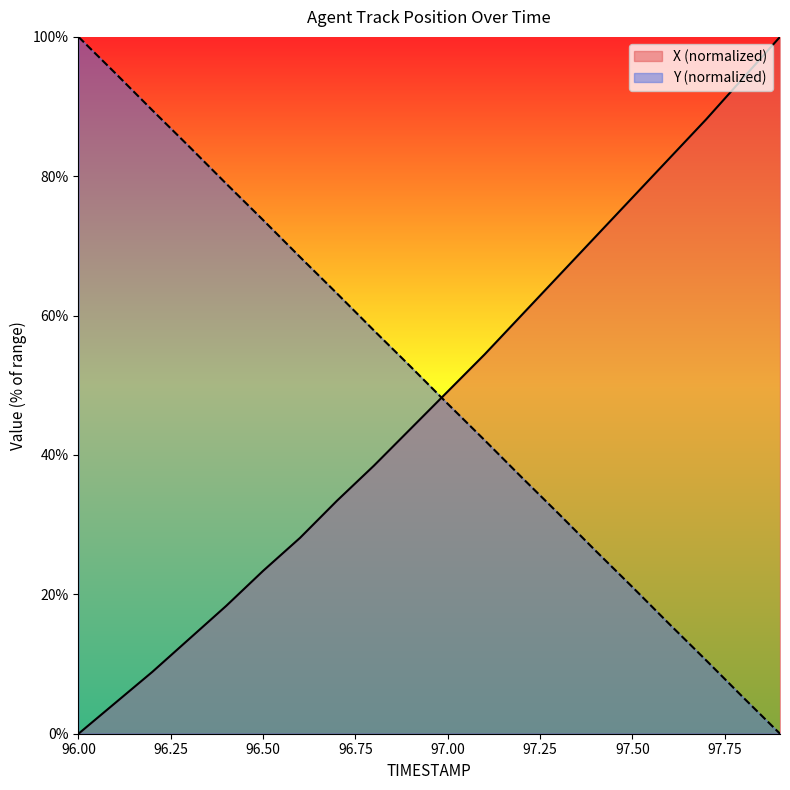

What value does the X series have at 97.6?

82.5